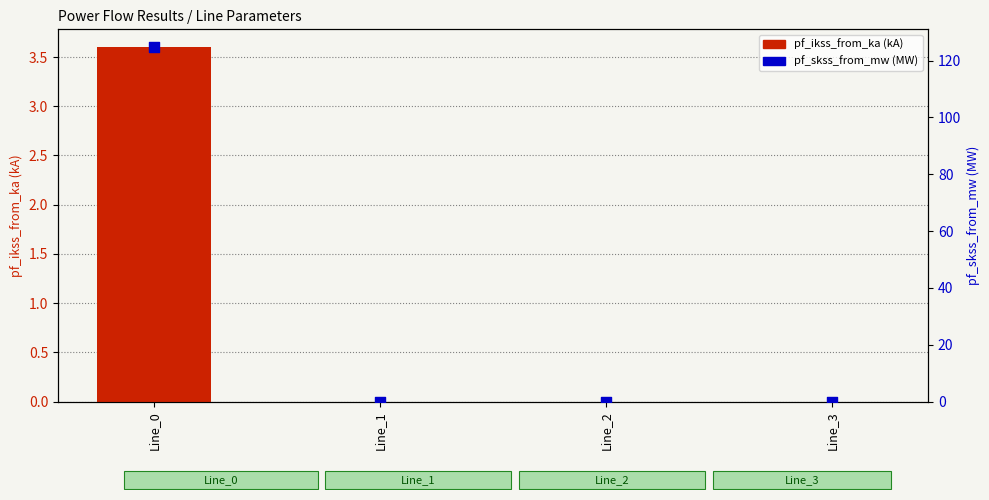

What is the total value across all series at Line_0?

128.4